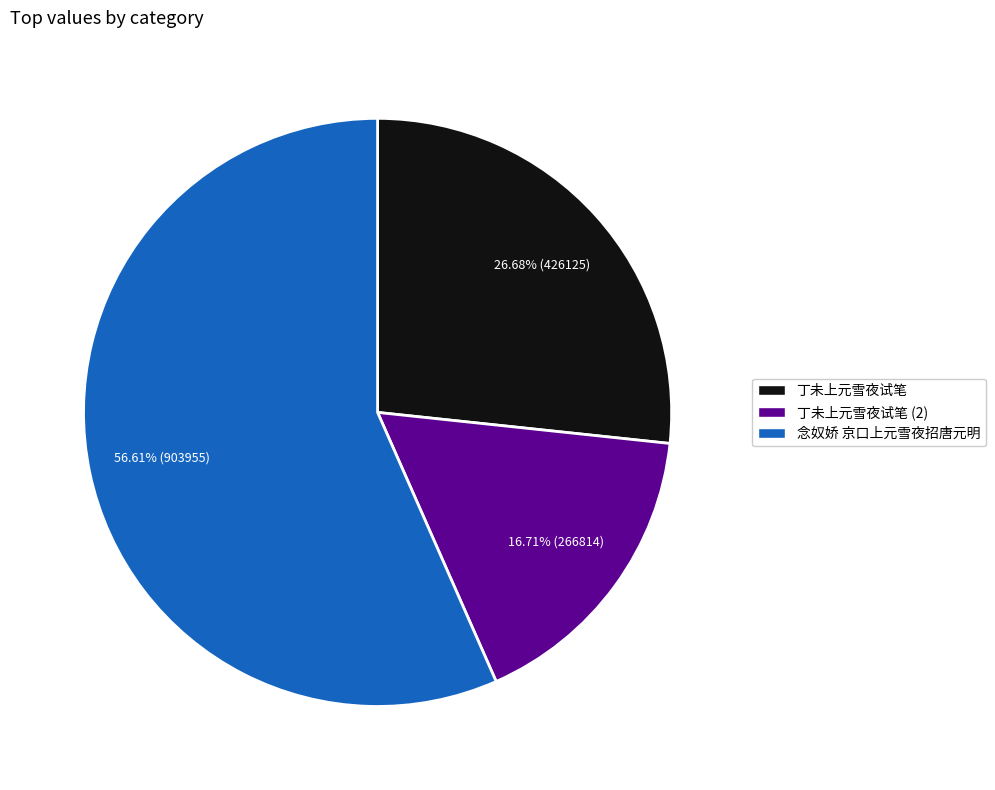

What is the smallest slice in the pie chart?

丁未上元雪夜试笔 (2)